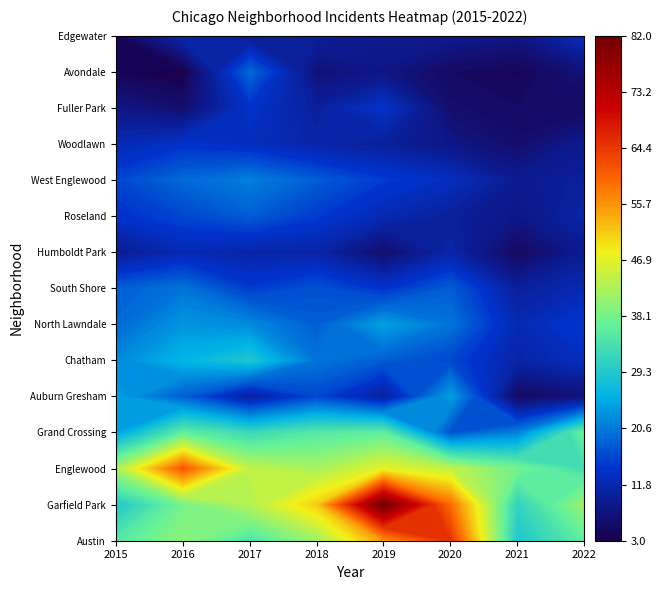

How many series are shown in this chart?

15